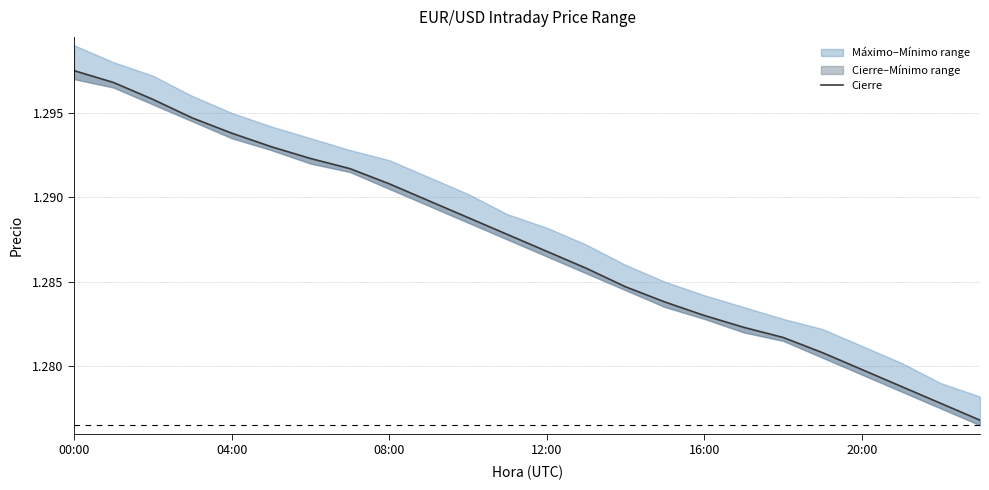

What is the label of the 15th point from the right?

9